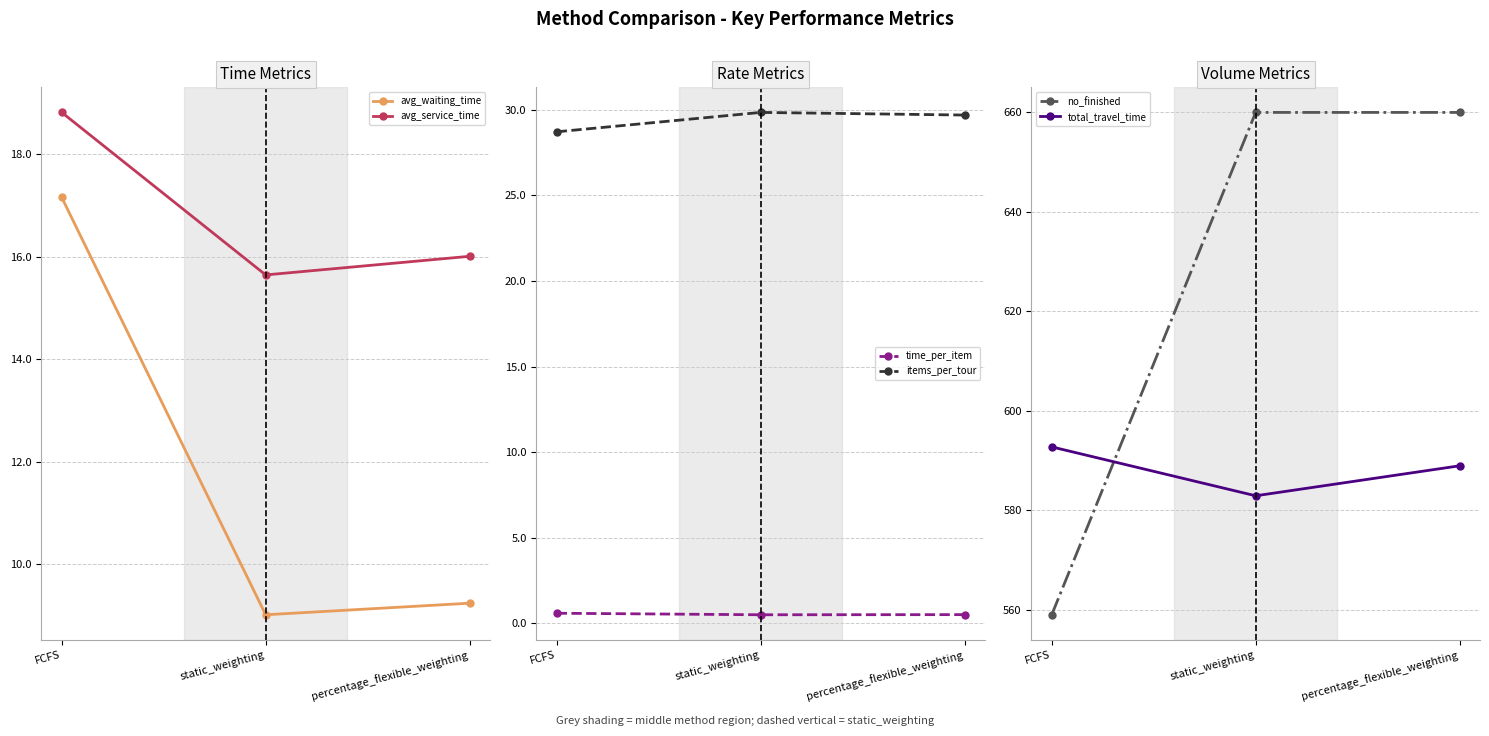

Reading left to right, what are all the values shown in this chart?

avg_waiting_time: 17.2	9.0	9.2
avg_service_time: 18.8	15.6	16.0
time_per_item: 0.6	0.5	0.5
items_per_tour: 28.7	29.8	29.7
no_finished: 559.0	660.0	660.0
total_travel_time: 592.8	582.9	589.0